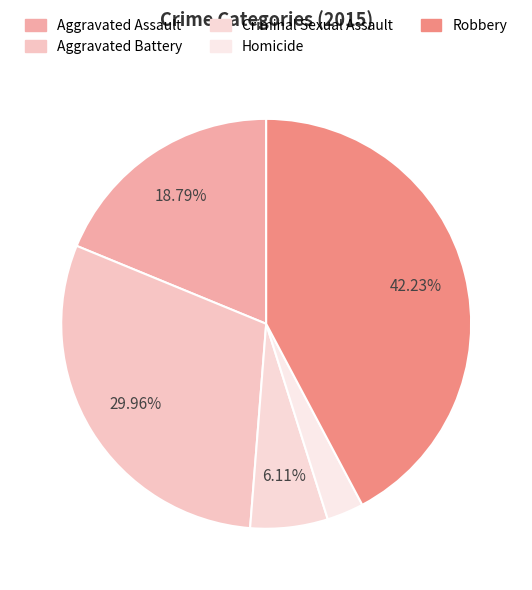

What portion of the pie excludes Aggravated Battery?

70.0%